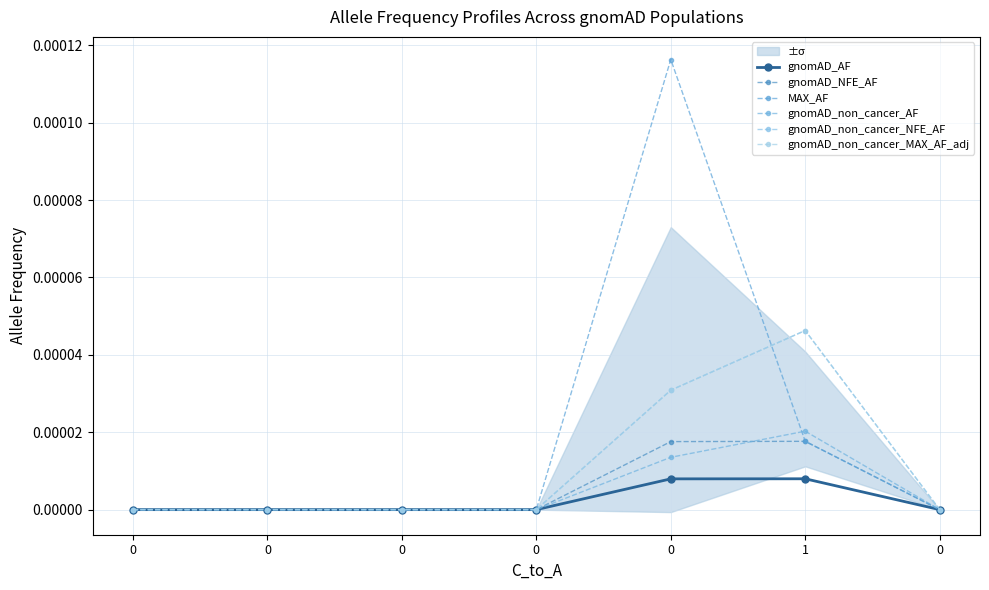

Count the gnomAD_non_cancer_MAX_AF_adj values in the range 0 to 1.

7